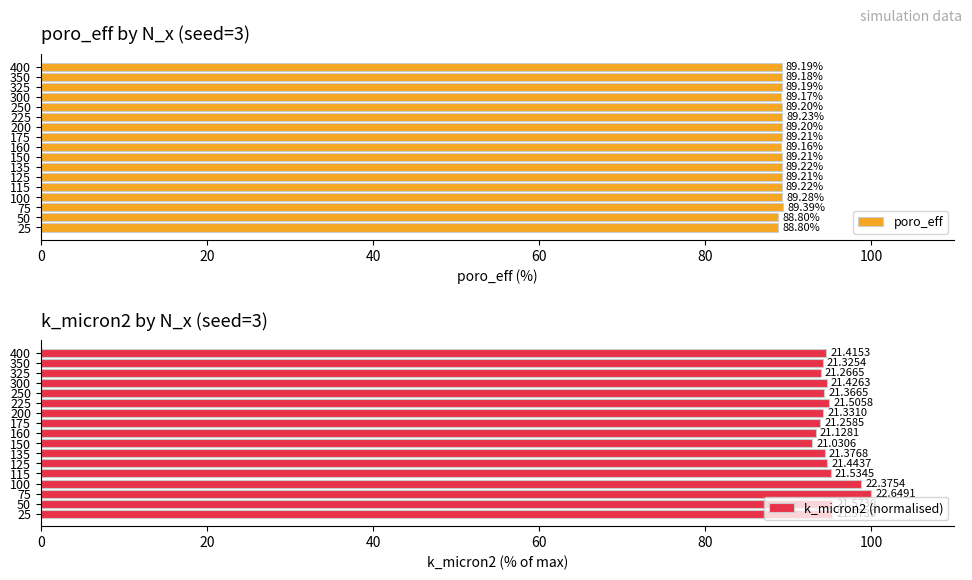

What is the sum of all poro_eff values?

1515.9